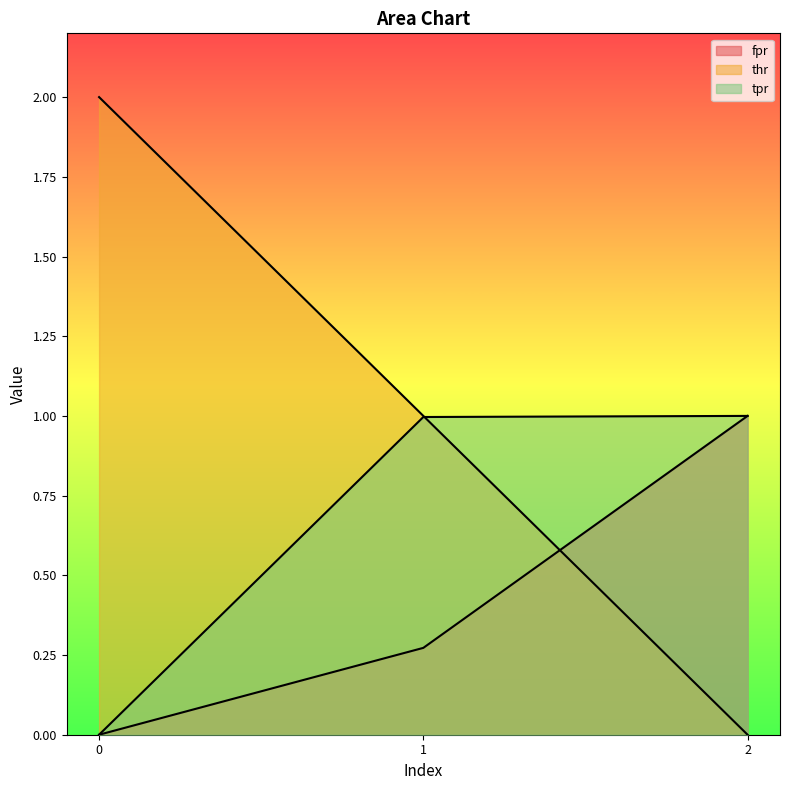

What is the difference between the maximum and minimum values in the fpr series?

1.0